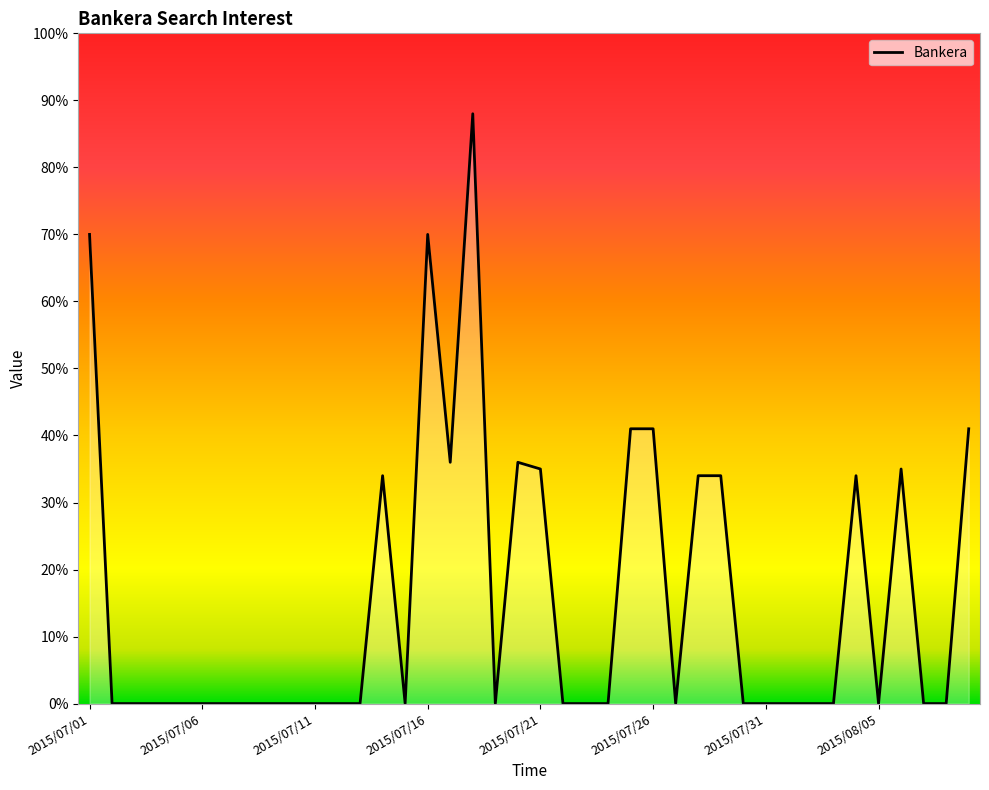

What is the maximum value shown in the chart?

88